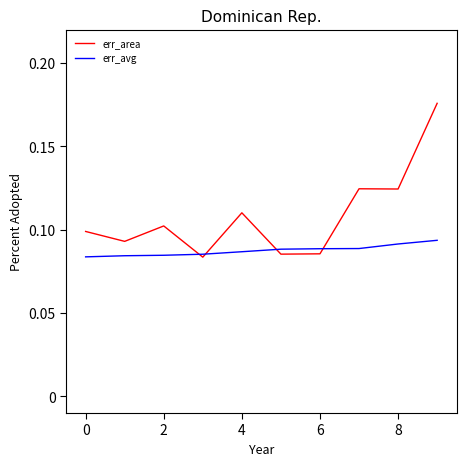

Which series has the largest total across all categories?

err_area